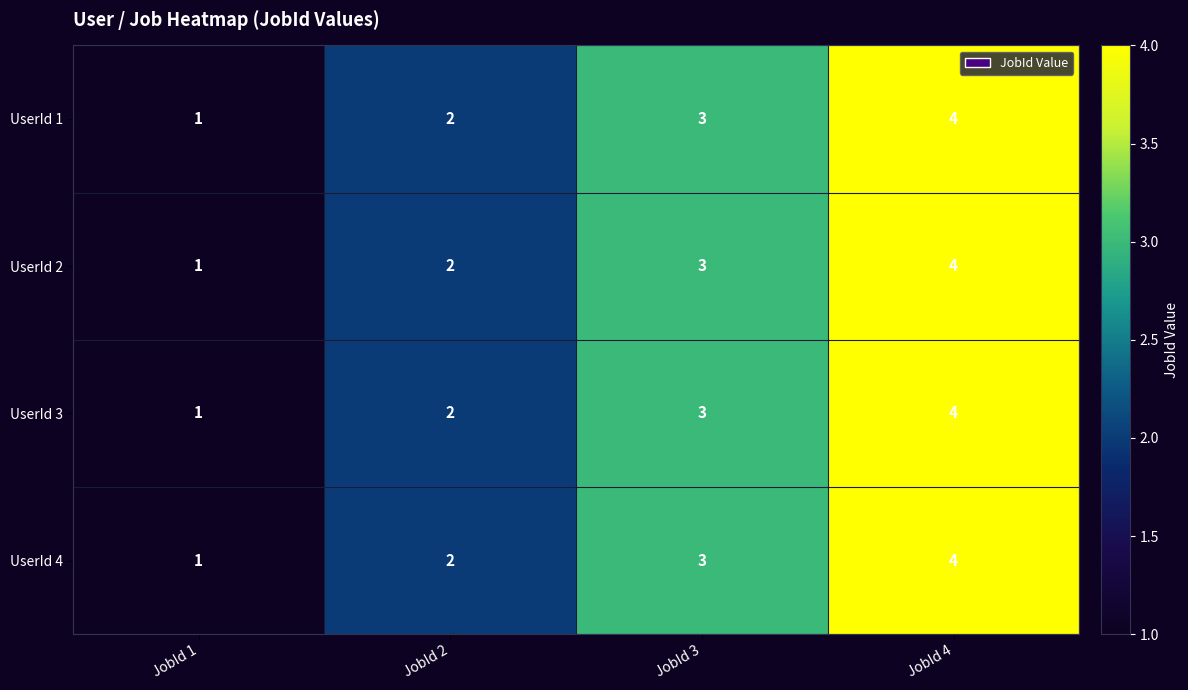

Rank the categories by UserId 4 value from lowest to highest.

JobId 1, JobId 2, JobId 3, JobId 4